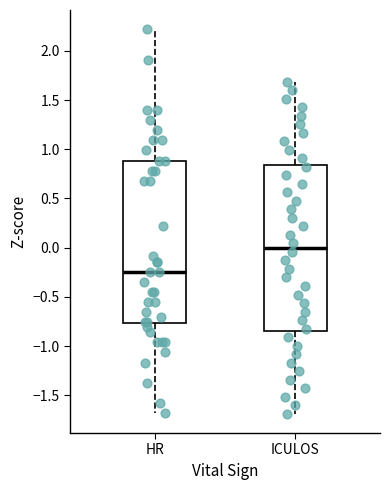

Reading left to right, transcribe this box plot: for each box, give where its median line is, the range the box spans, and where its two whiskers end, as read against the y-axis. The values are not printed on the chart, so give them approximately, as read against the axis.

HR: median -0.25, box -0.75 to 0.90, whiskers -1.70 to 2.20
ICULOS: median 0.00, box -0.85 to 0.85, whiskers -1.70 to 1.70